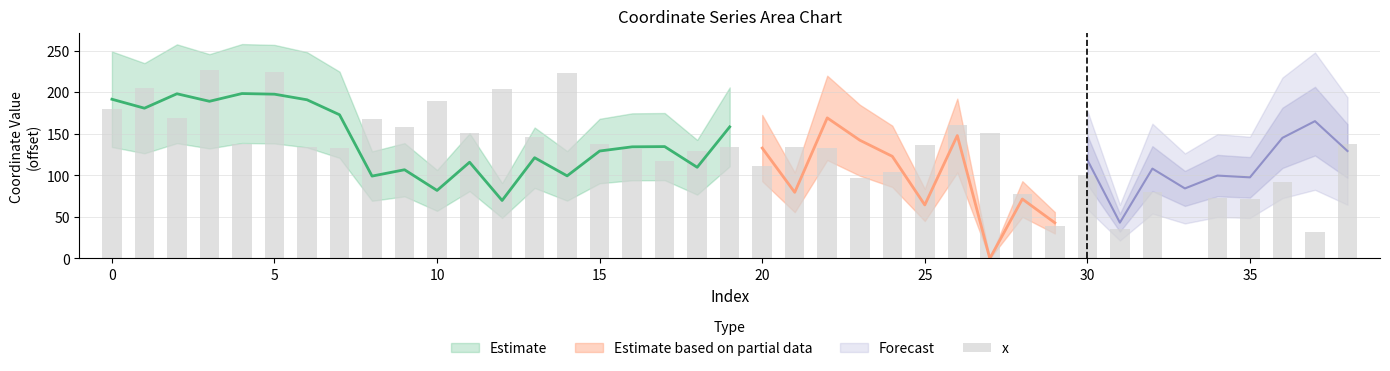

Reading right to left, what are all the values shown in this chart?

137.8	32.4	91.7	71.4	73.1	0.0	79.6	35.6	100.2	39.1	78.0	151.4	160.5	136.0	103.7	96.7	132.7	134.4	111.7	133.4	129.2	117.7	132.2	137.8	222.6	146.4	203.5	150.6	189.5	158.0	167.3	132.5	133.5	224.7	137.2	226.0	168.8	205.4	179.1